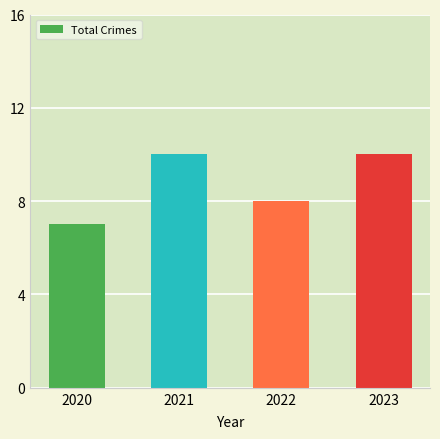

The value at 2021 is 10. True or false?

True